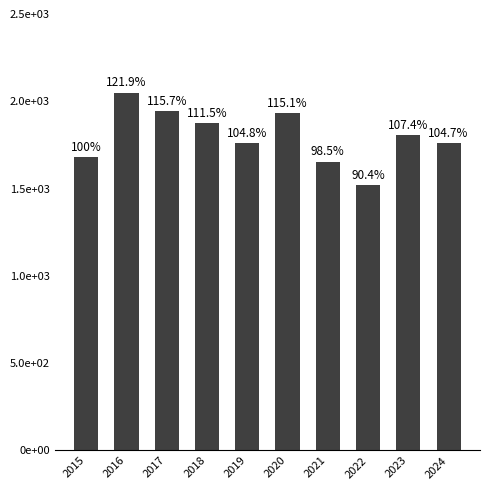

Which category has the highest value across all series?

2016